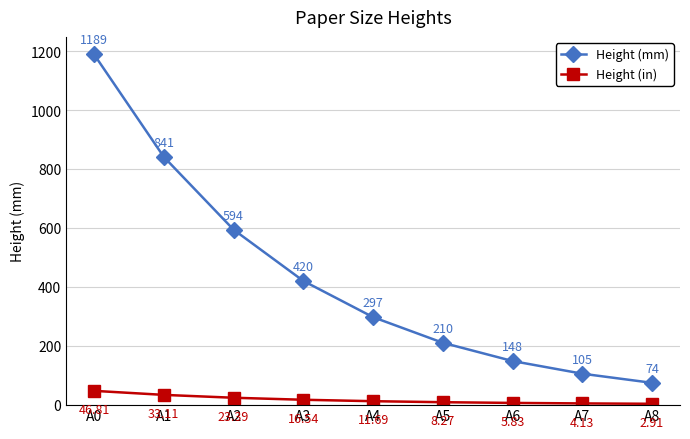

True or false: Height (mm) and Height (in) cross at least once.

False